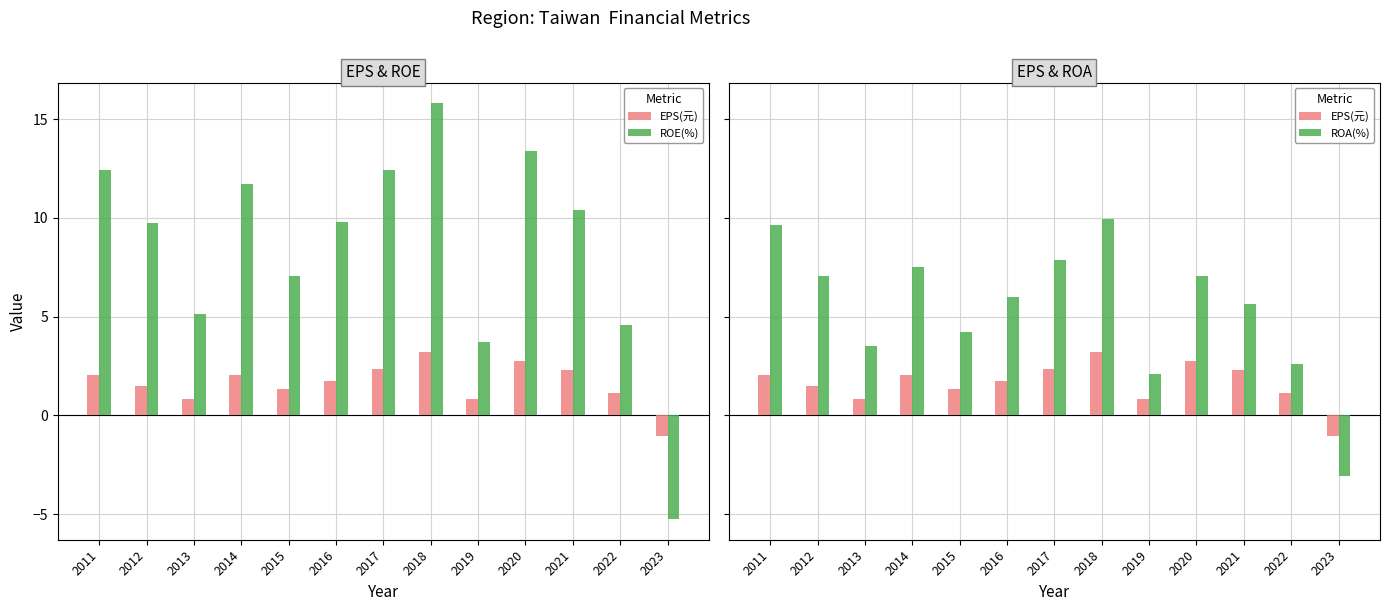

Rank the series by their maximum value, from highest to lowest.

ROE(%), ROA(%), EPS(元)